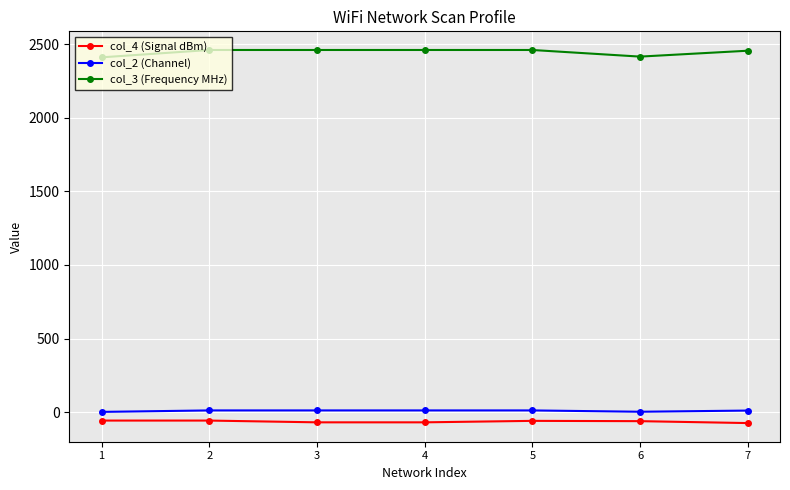

What is the greatest value displayed?

2462